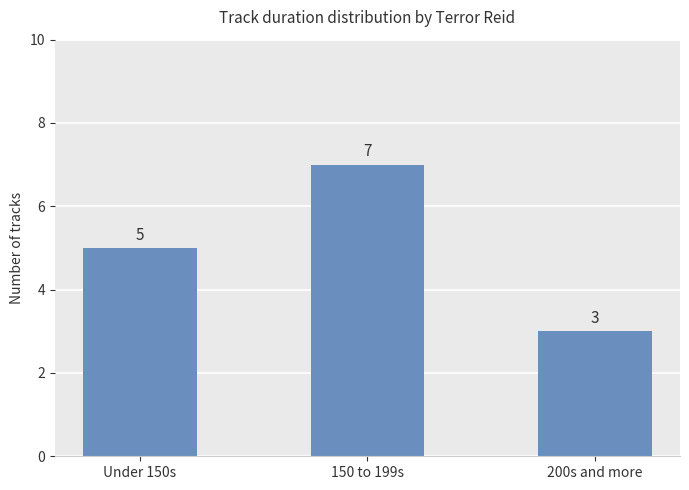

What value does the data have at Under 150s?

5